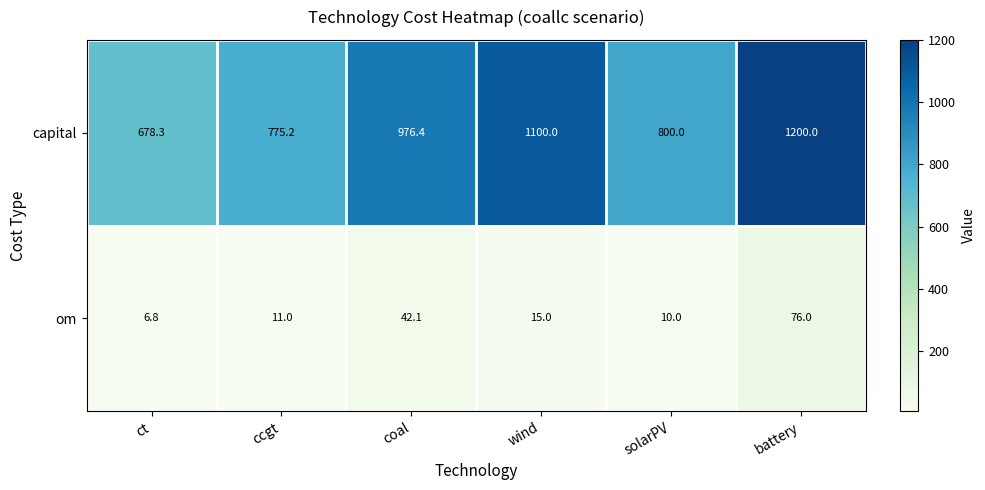

What is the difference between the maximum and minimum values in the om series?

69.2